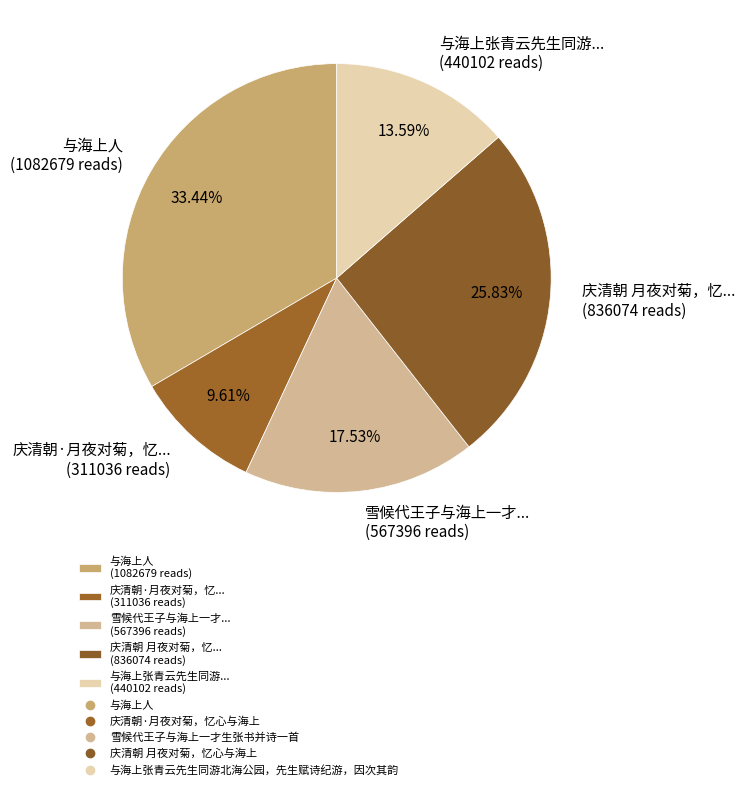

Is the sum of 庆清朝·月夜对菊，忆... (311036 reads) and 庆清朝 月夜对菊，忆... (836074 reads) greater than half?

No